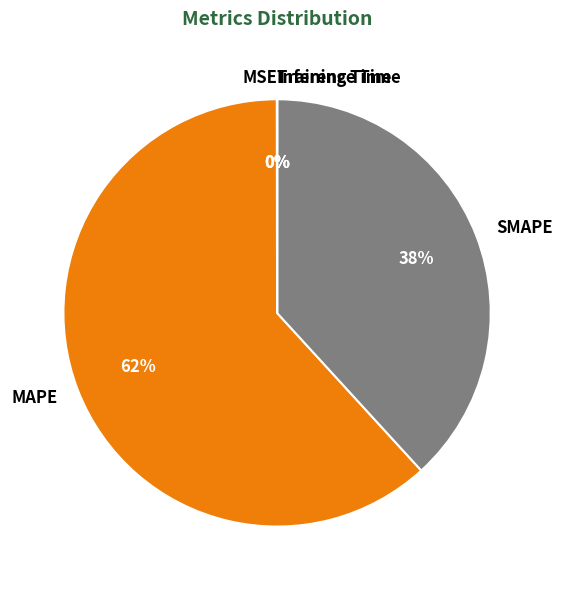

Does any single category account for the majority?

Yes